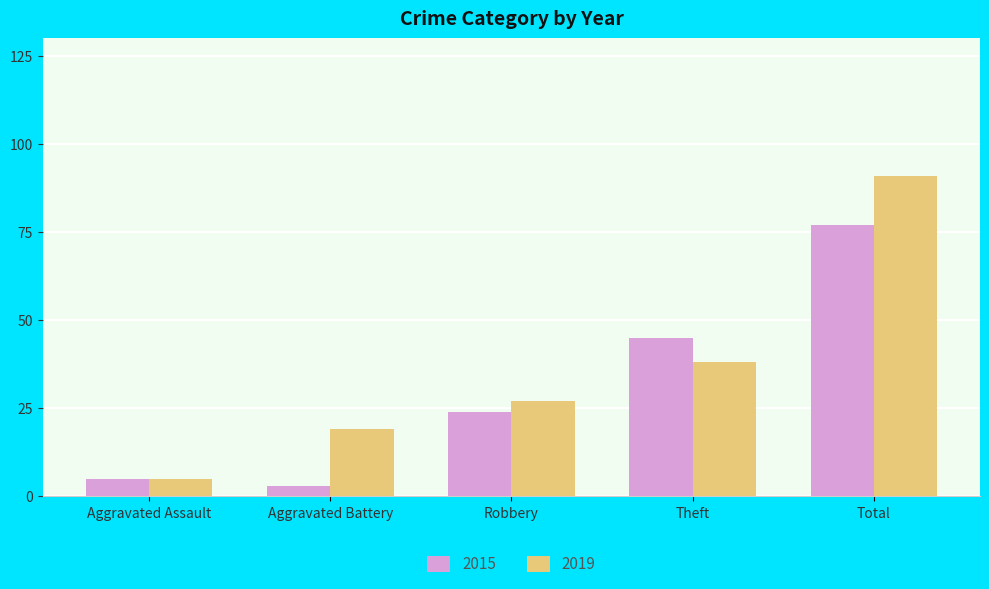

What is the difference between the highest and lowest values at Robbery?

3